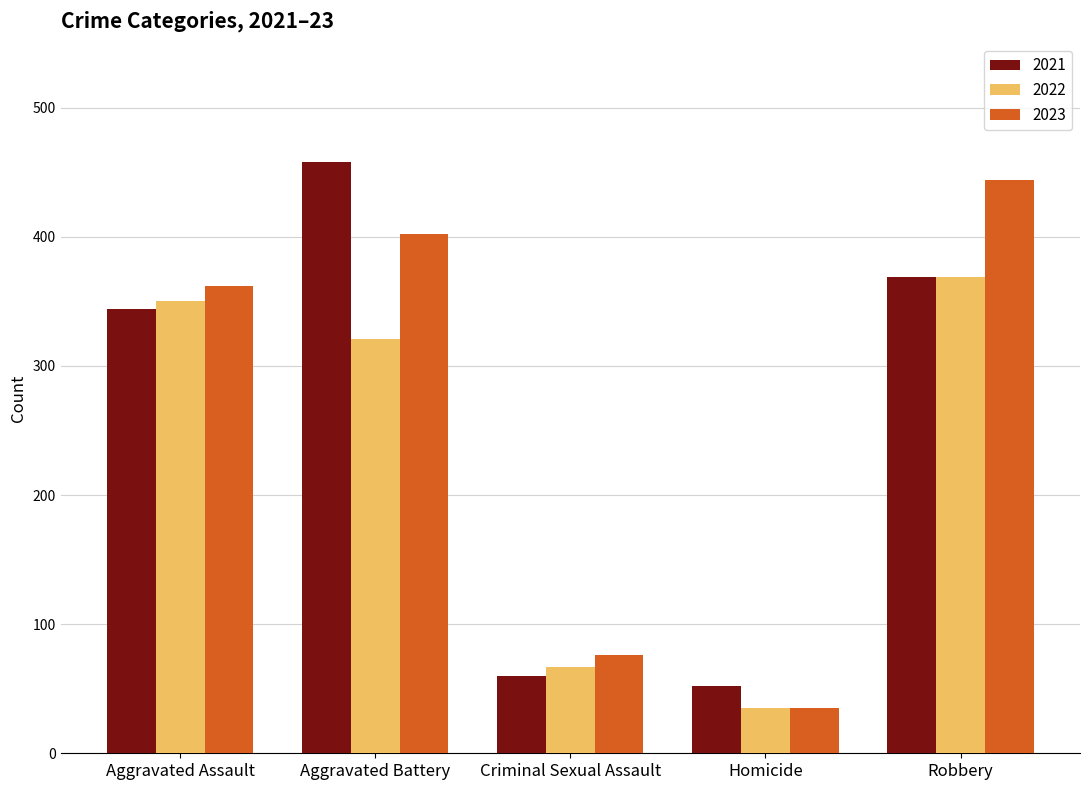

What is the difference between the second highest and second lowest values in the 2023 series?

326